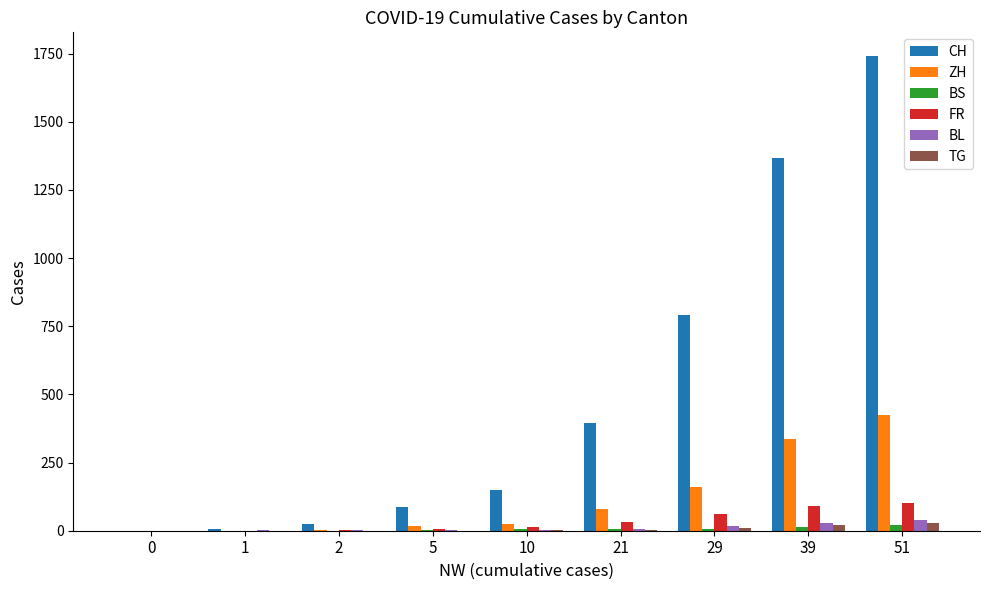

What is the sum of all TG values?

62